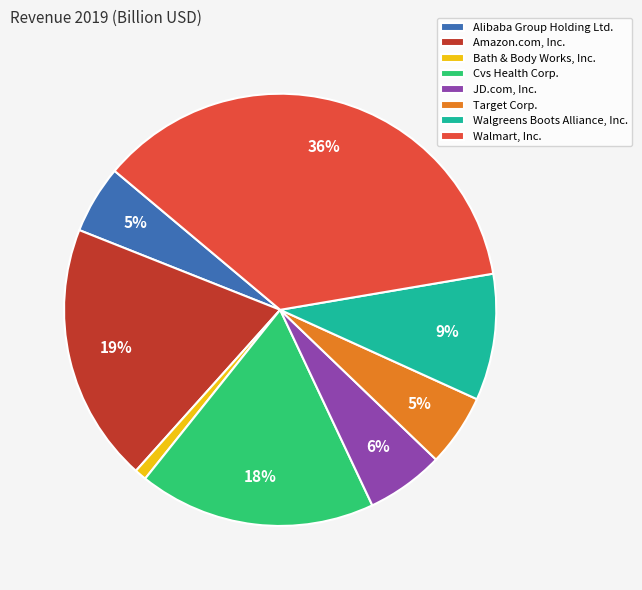

Which has a higher value, Walgreens Boots Alliance, Inc. or Walmart, Inc.?

Walmart, Inc.